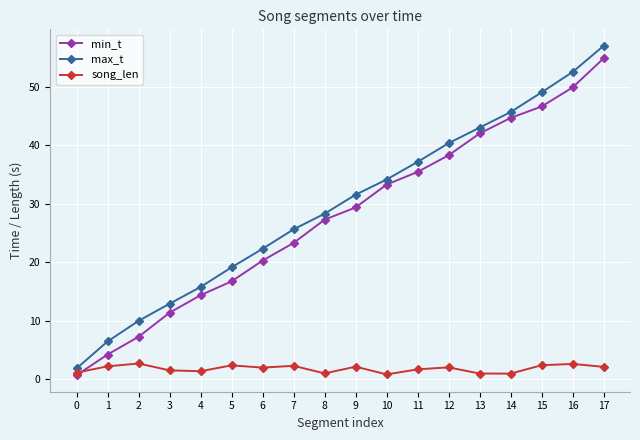

Between 2 and 4, which series saw the biggest shift?

min_t